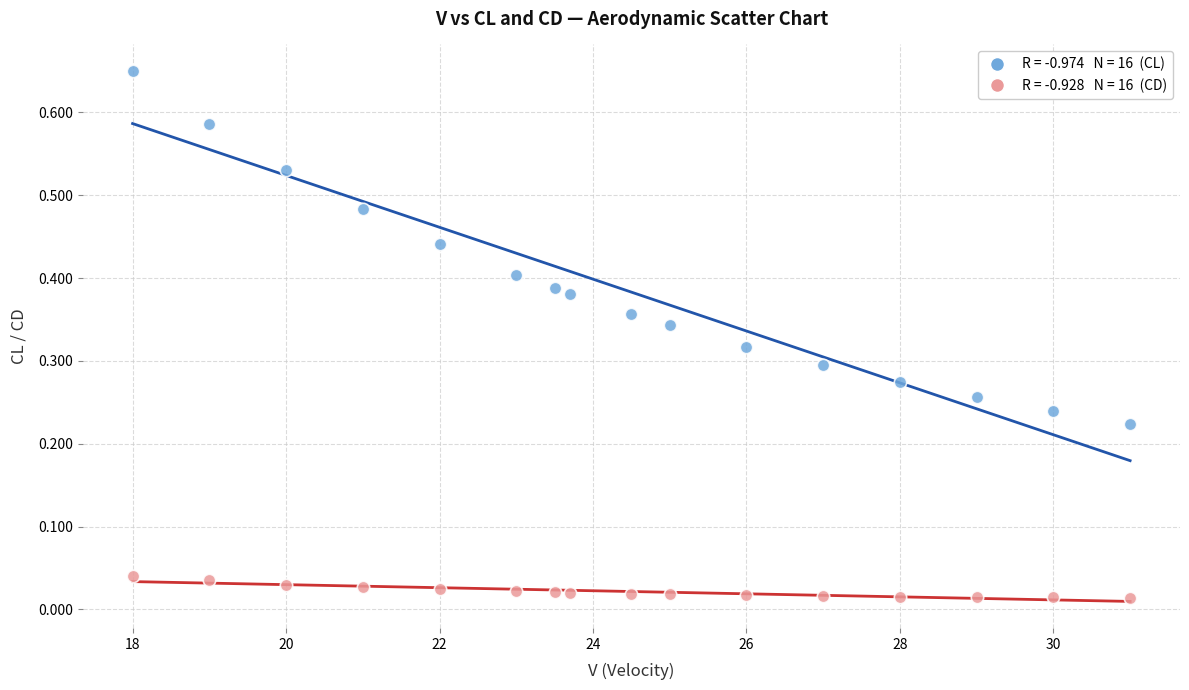

Across all data points, what is the range of X values (max minus min)?

13.0